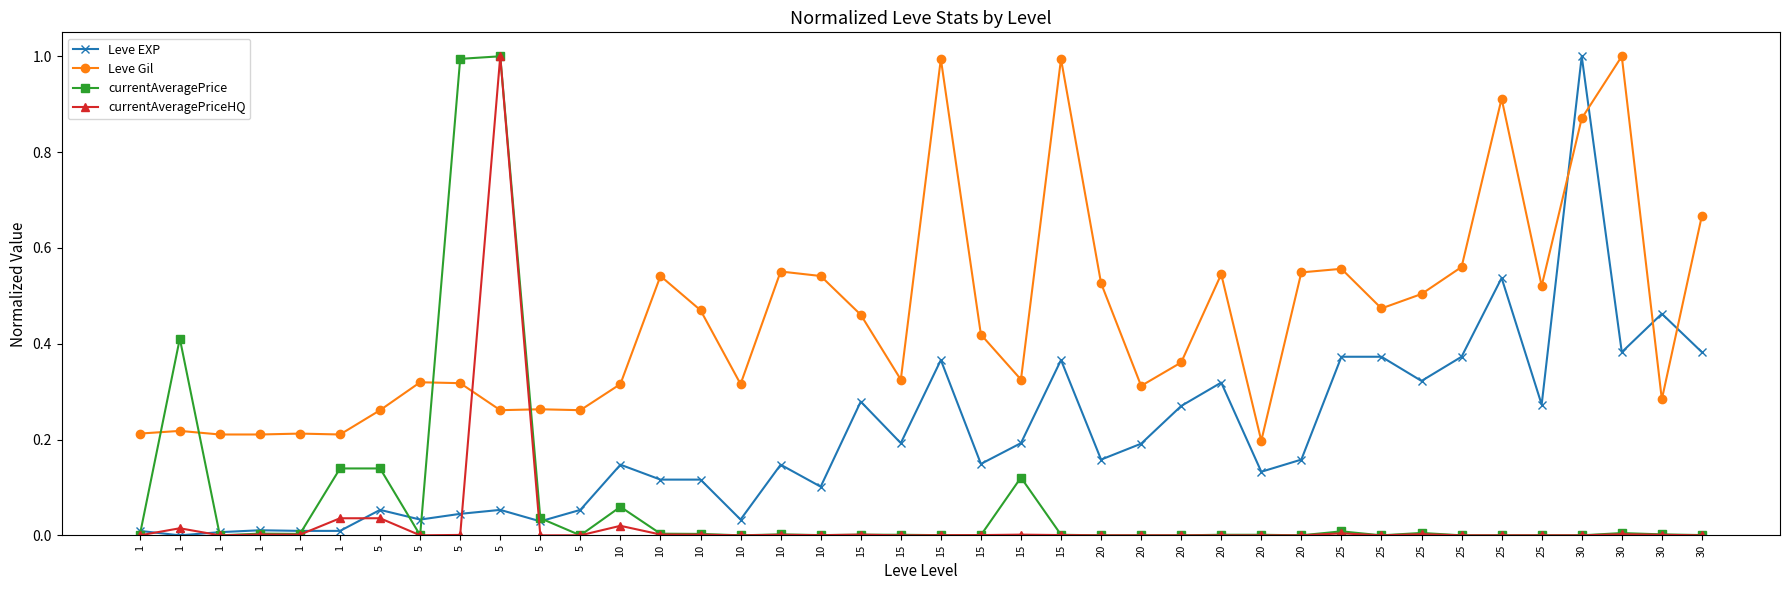

What is the difference between the Leve Gil values at 15 and 25?

0.5